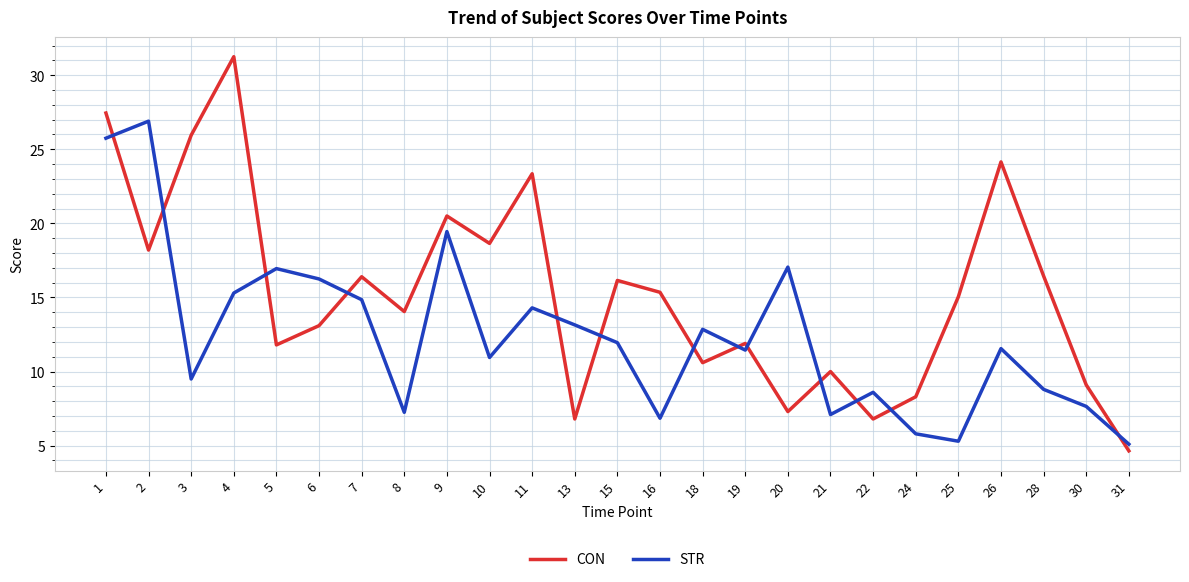

What is the approximate value of STR at 3?

9.5